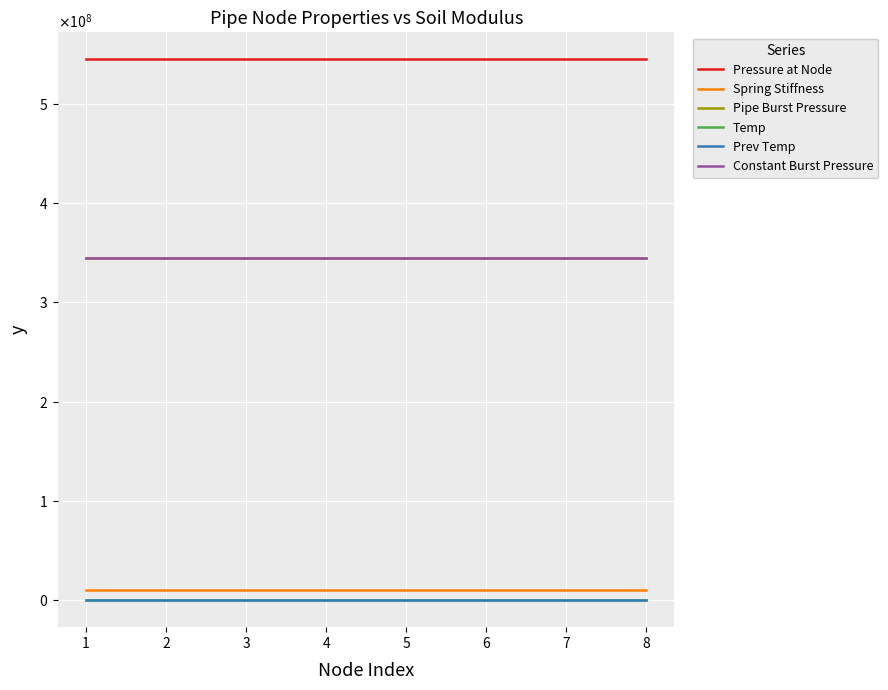

Rank the series at 7 from lowest to highest value.

Prev Temp, Temp, Spring Stiffness, Pipe Burst Pressure, Constant Burst Pressure, Pressure at Node